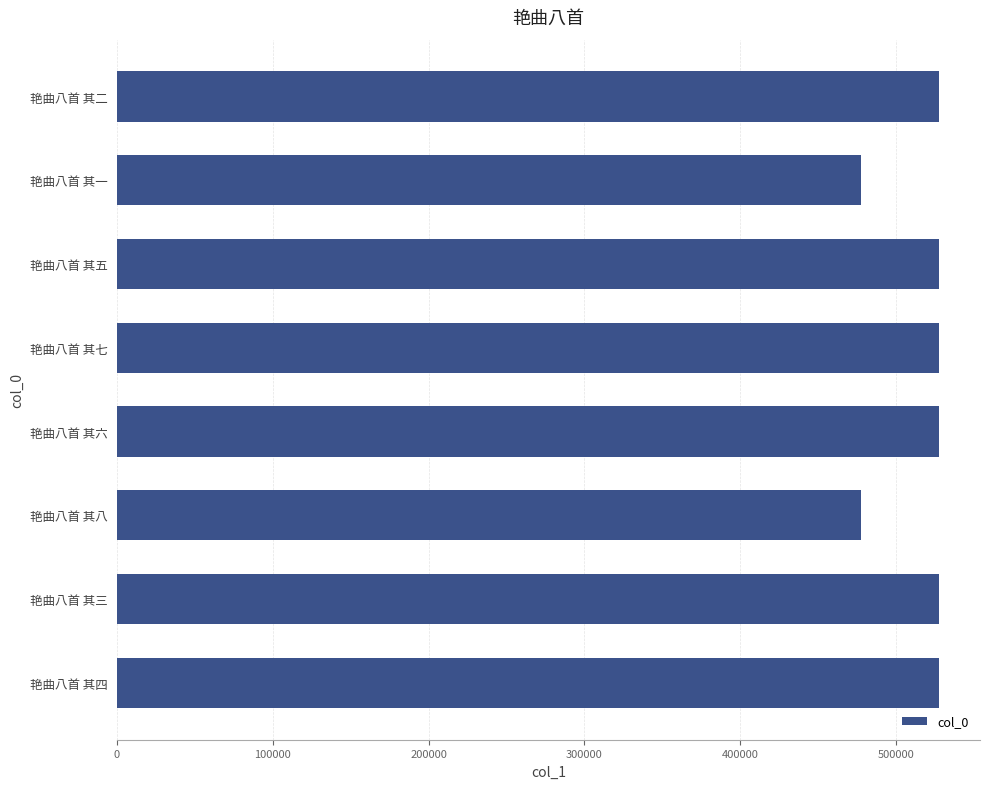

The value at 艳曲八首 其八 is 477336. True or false?

True